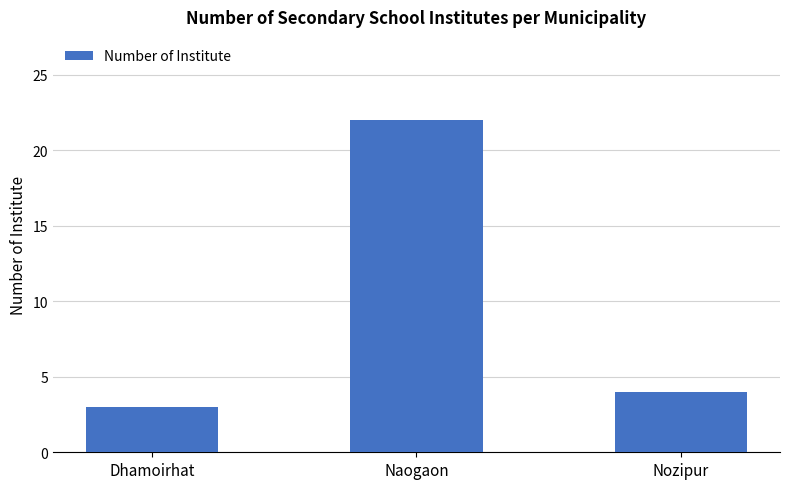

Does the chart contain stacked bars?

No